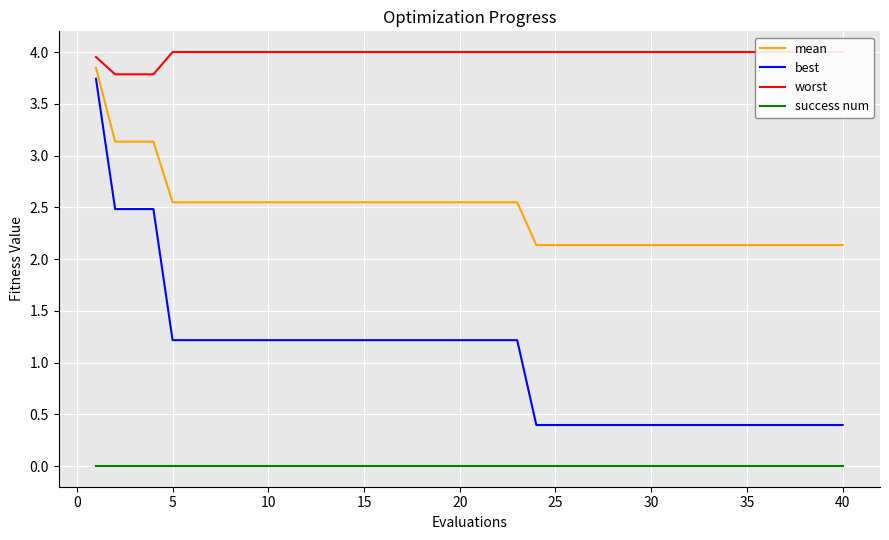

True or false: mean and best cross at least once.

False